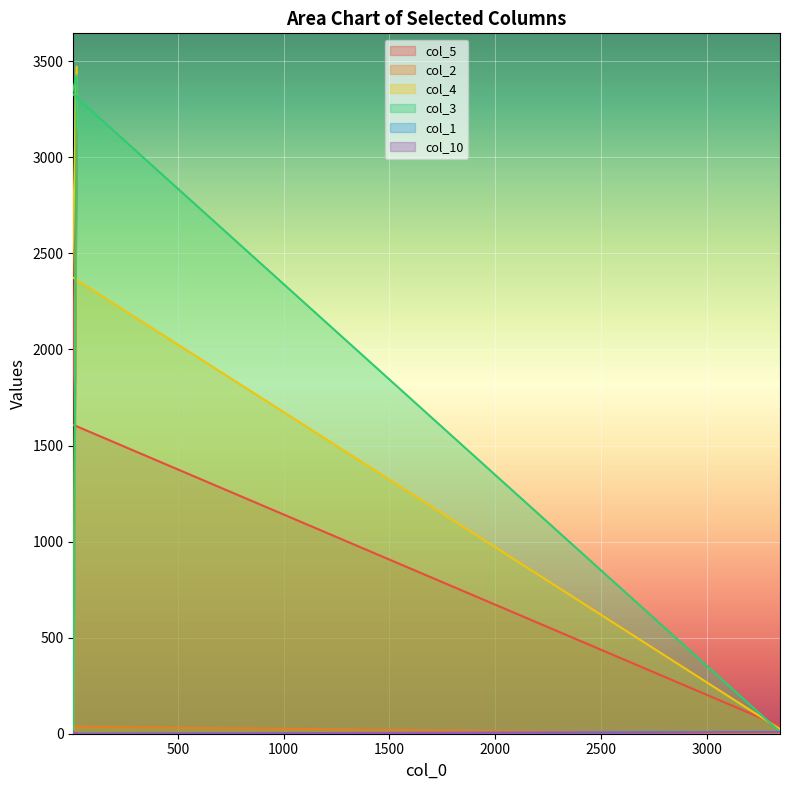

Which category has the lowest value in the col_2 series?

5